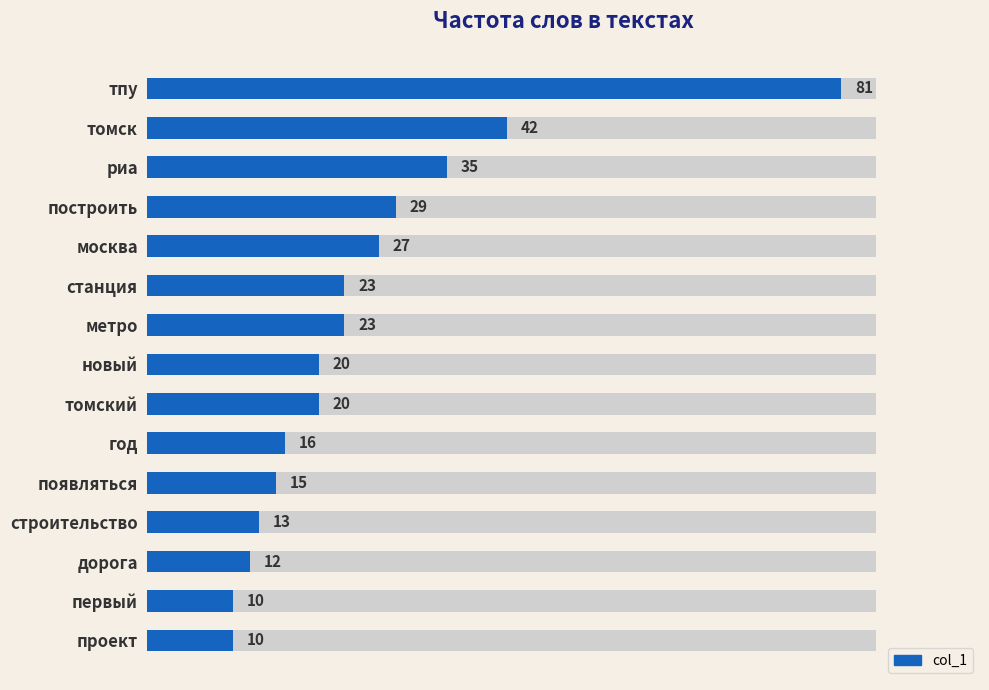

What is the difference between the maximum and minimum values?

71